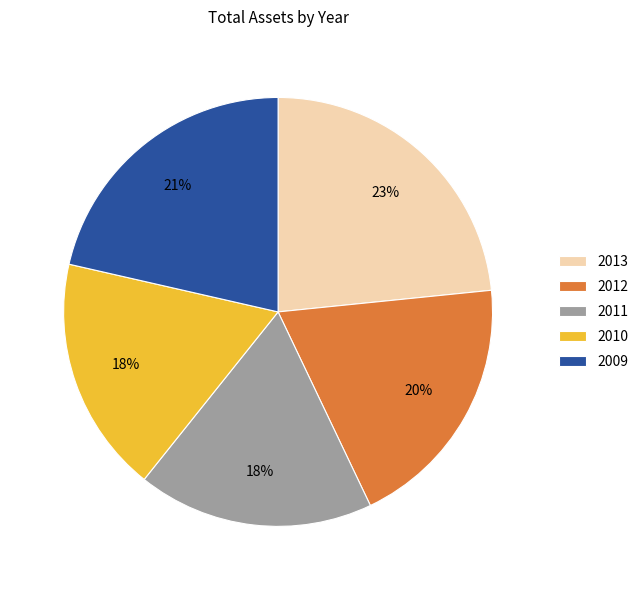

What is the largest slice in the pie chart?

2013